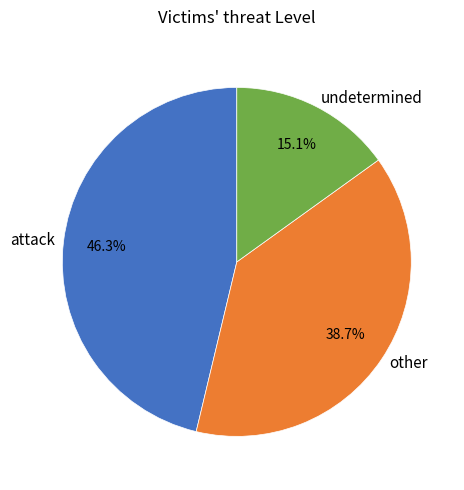

What is the smallest slice in the pie chart?

undetermined